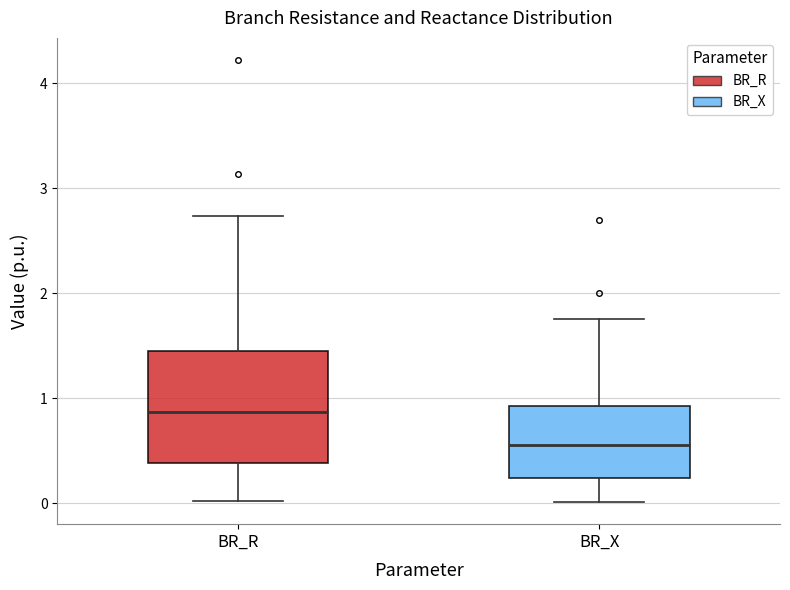

Which box is the tallest, from its lower edge to its upper edge?

BR_R